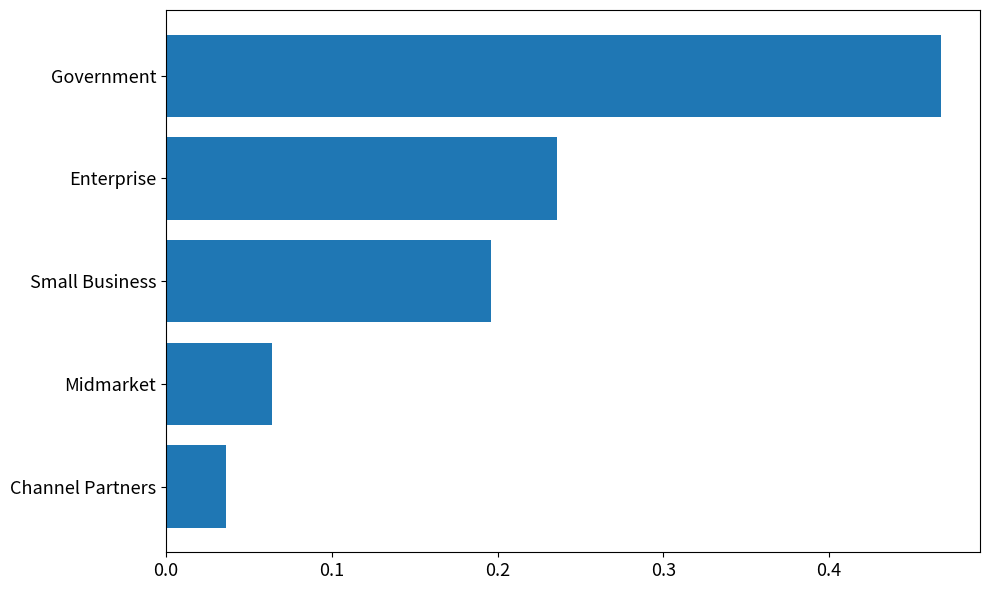

Between Midmarket and Government, which is larger?

Government